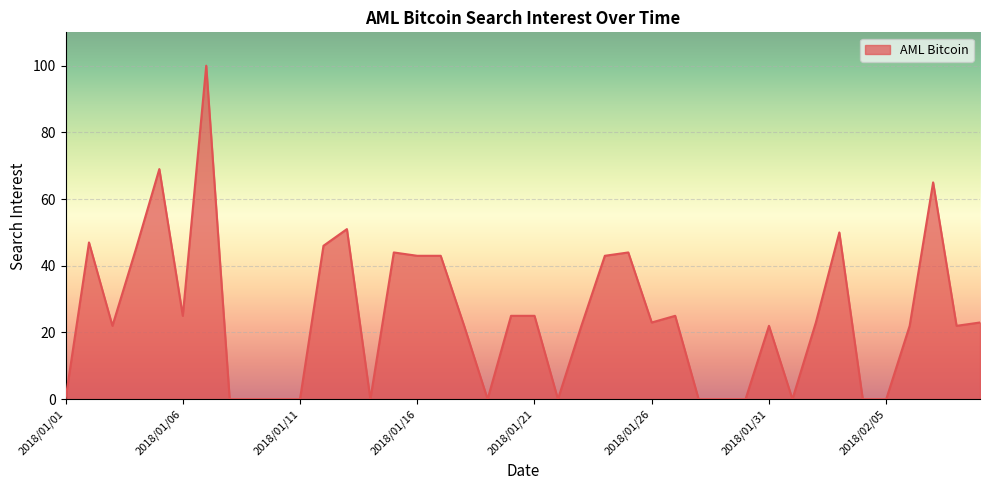

What is the greatest value displayed?

100